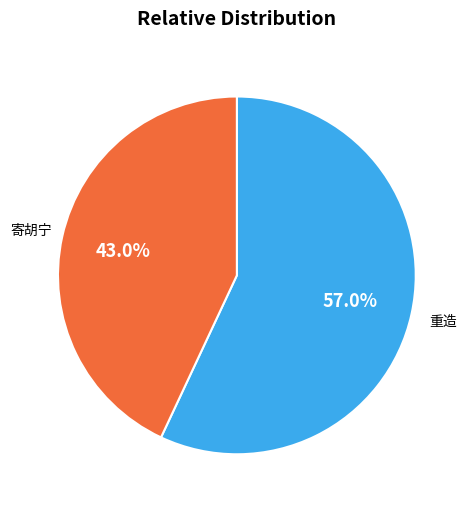

Is there any slice that represents more than half of the pie?

Yes